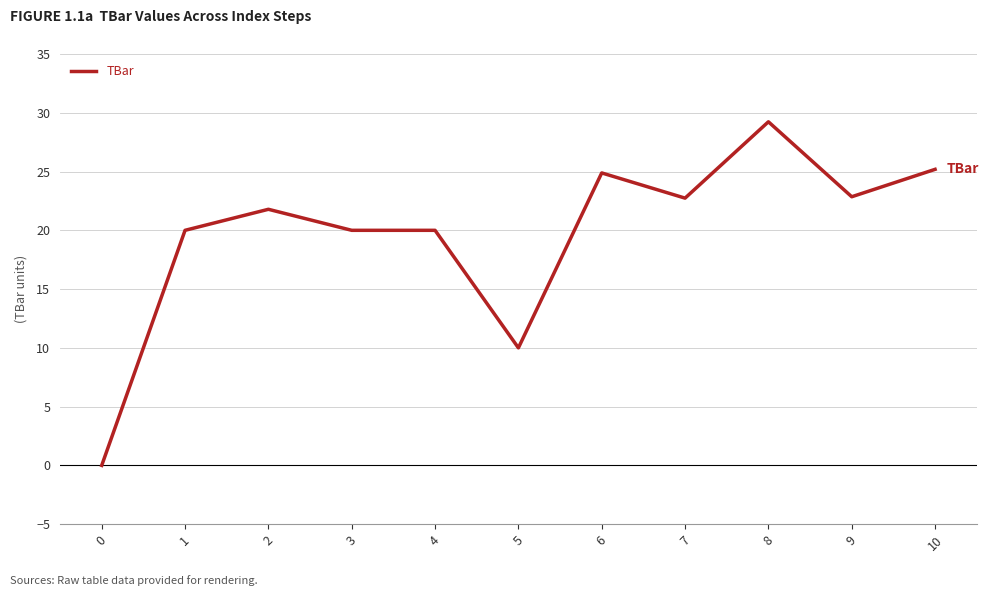

What is the difference between the values at 8 and 6?

4.4